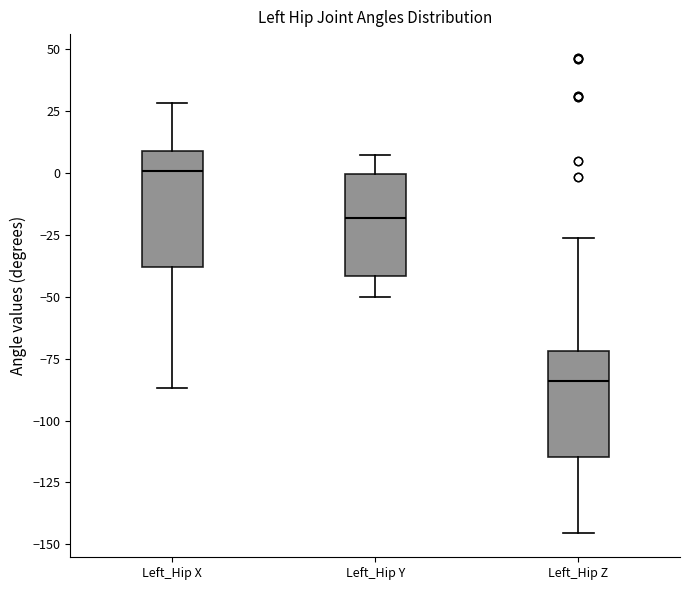

Where is the lower edge of the box for Left_Hip Y on the y-axis? The values are not printed on the chart, so give them approximately, as read against the axis.

-40